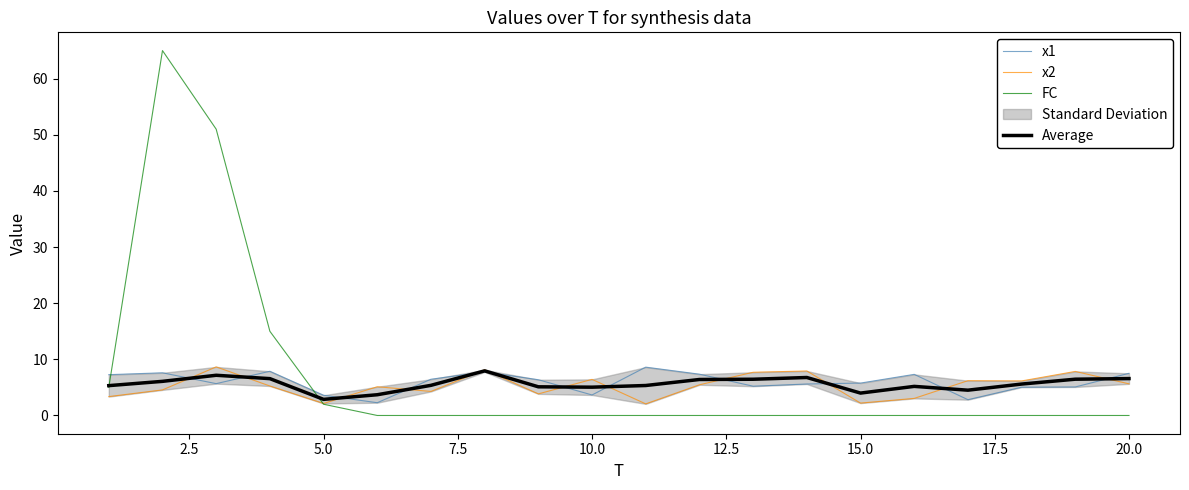

What is the maximum value for Average?

7.9